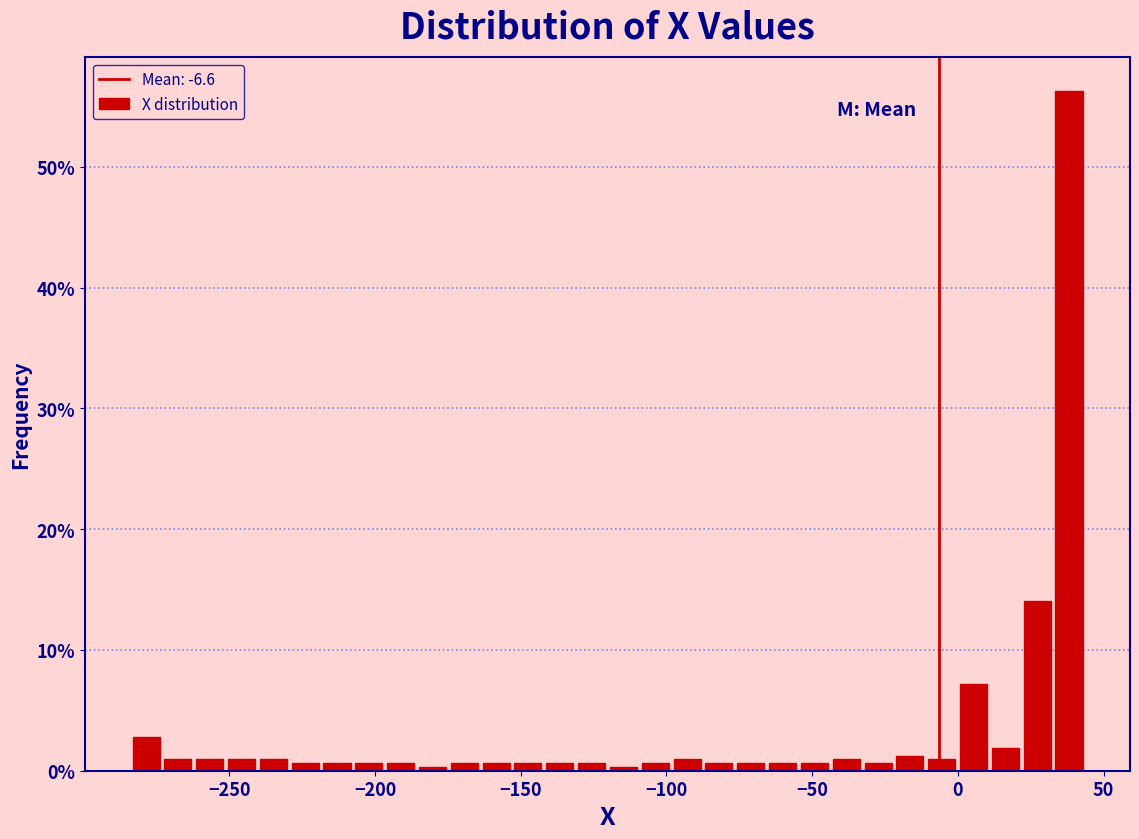

Around what value on the x-axis is the tallest bar? Give the approximate position of its centre, as read against the axis.

40